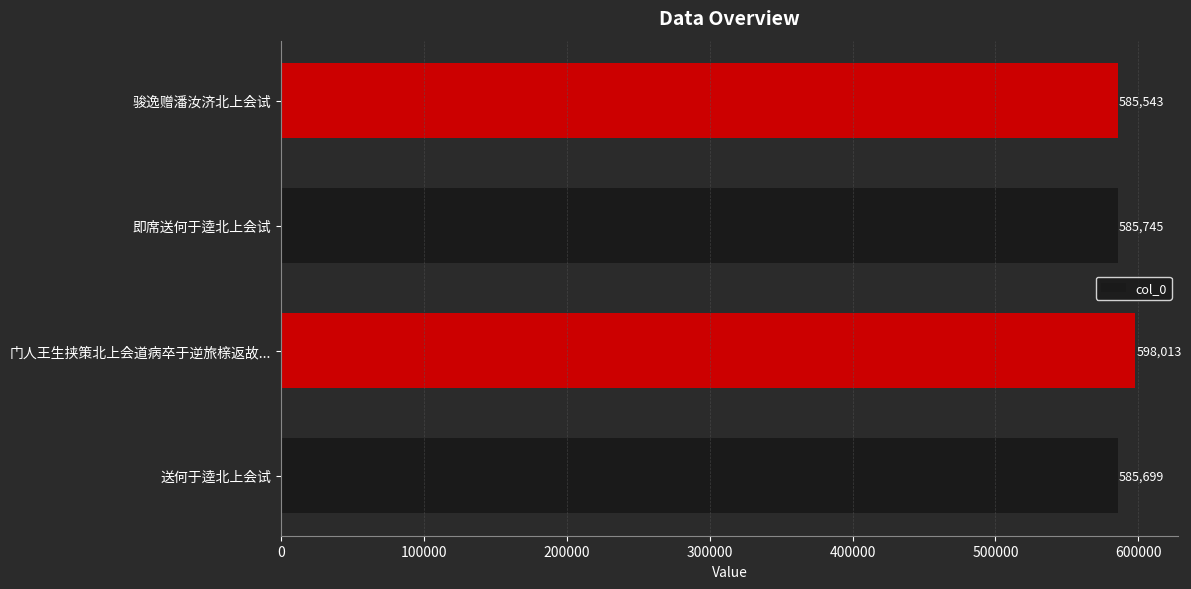

What is the difference between the maximum and second lowest values?

12314